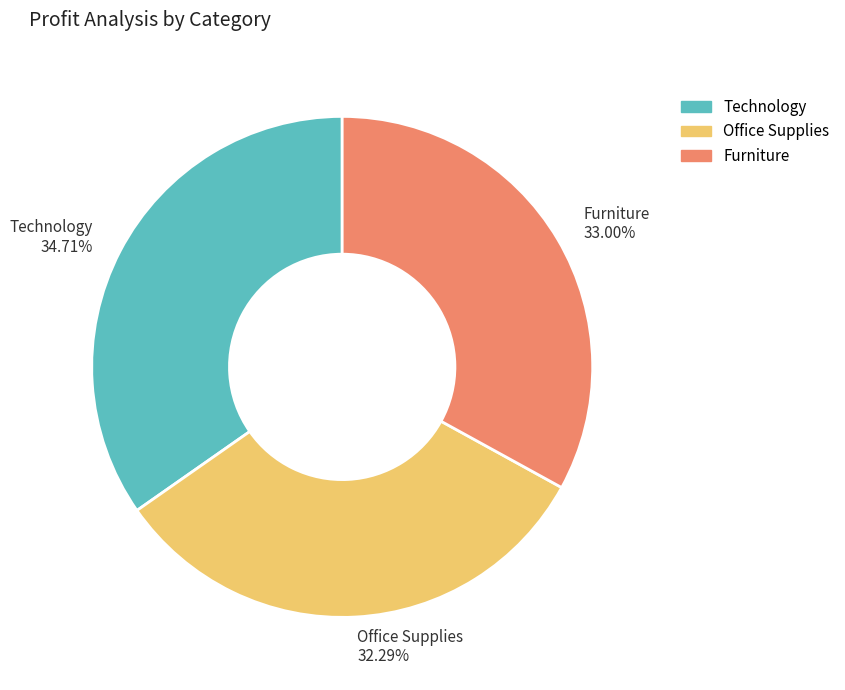

Does any single category account for the majority?

No